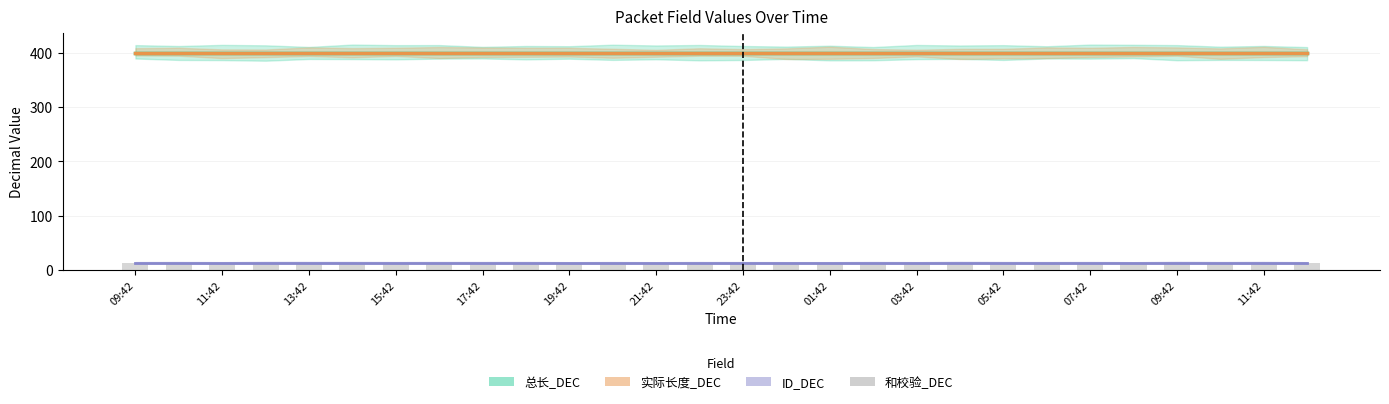

What are all the series names shown in the legend?

总长_DEC, ID_DEC, 实际长度_DEC, 和校验_DEC